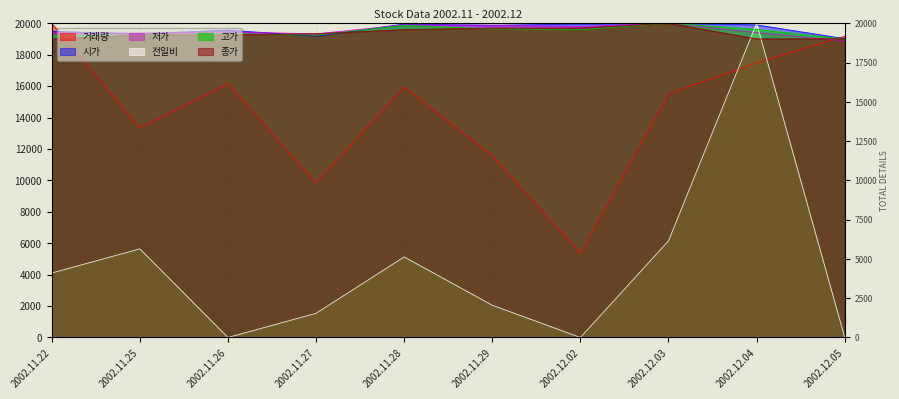

What are all the series names shown in the legend?

거래량, 시가, 저가, 전일비, 고가, 종가